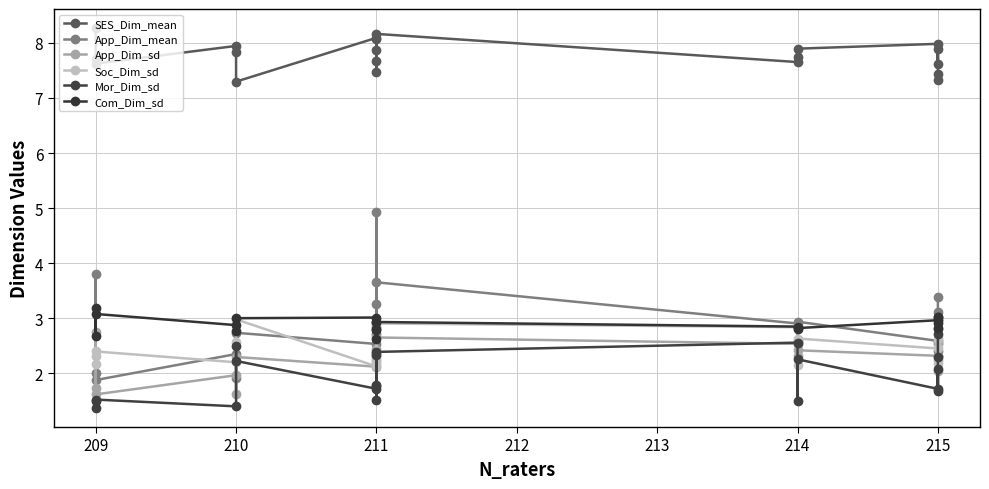

What is the value of the Mor_Dim_sd point at the 4th from the left?

1.4